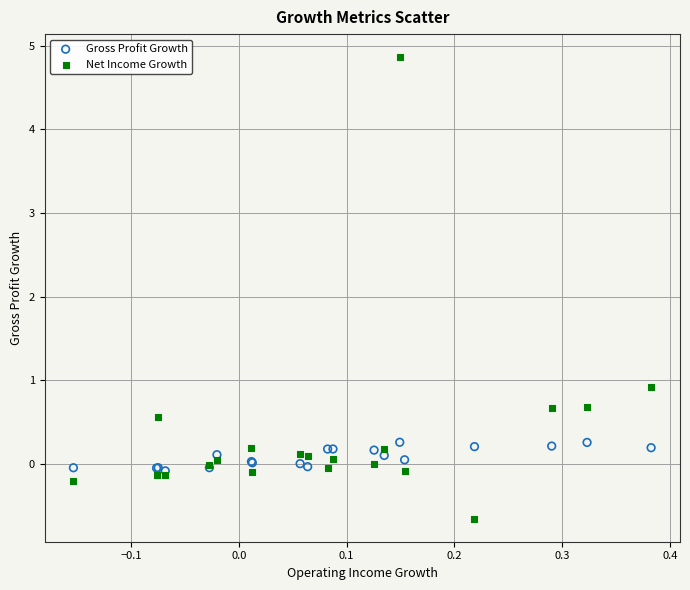

What are all the series names shown in the legend?

Gross Profit Growth, Net Income Growth